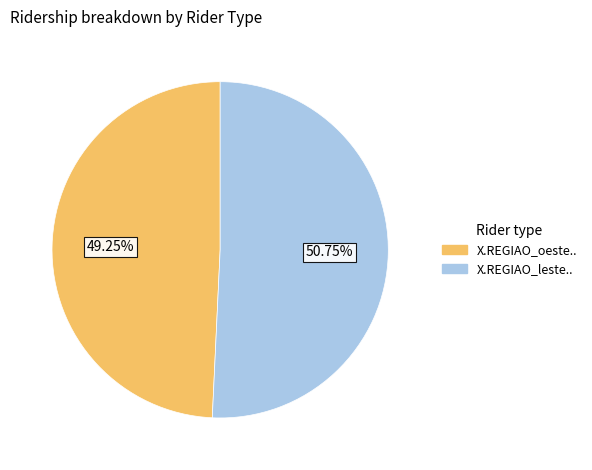

Combined, what portion of the pie is X.REGIAO_oeste.. and X.REGIAO_leste..?

100.0%